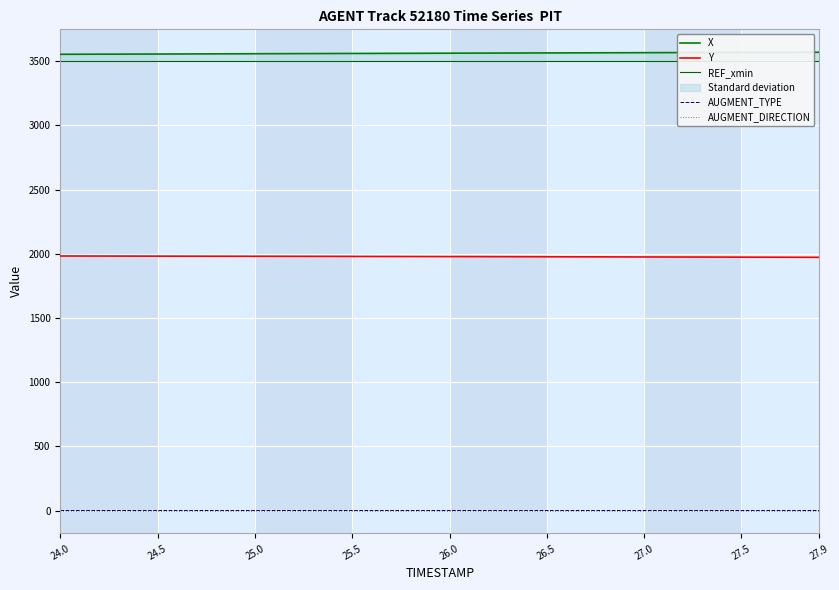

Which category has the lowest value across all series?

24.0